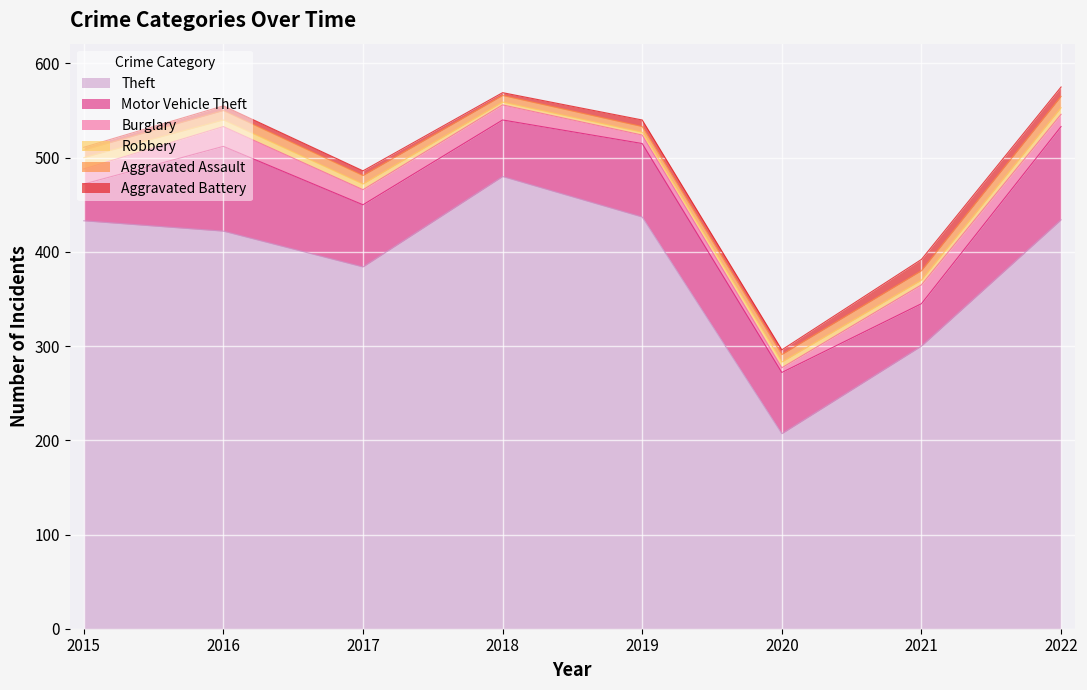

Reading left to right, extract all data points from this chart.

Theft: 2015=433	2016=422	2017=384	2018=480	2019=437	2020=207	2021=300	2022=434
Motor Vehicle Theft: 2015=39	2016=90	2017=66	2018=60	2019=78	2020=65	2021=45	2022=99
Burglary: 2015=16	2016=21	2017=16	2018=16	2019=9	2020=5	2021=20	2022=13
Robbery: 2015=12	2016=7	2017=6	2018=3	2019=3	2020=6	2021=5	2022=7
Aggravated Assault: 2015=8	2016=10	2017=9	2018=7	2019=6	2020=8	2021=10	2022=12
Aggravated Battery: 2015=3	2016=5	2017=5	2018=3	2019=7	2020=5	2021=12	2022=10